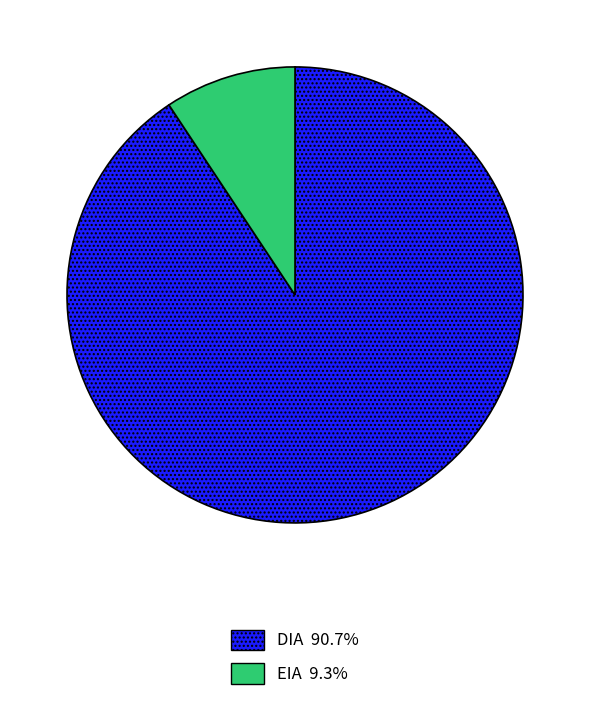

What is the majority slice?

DIA